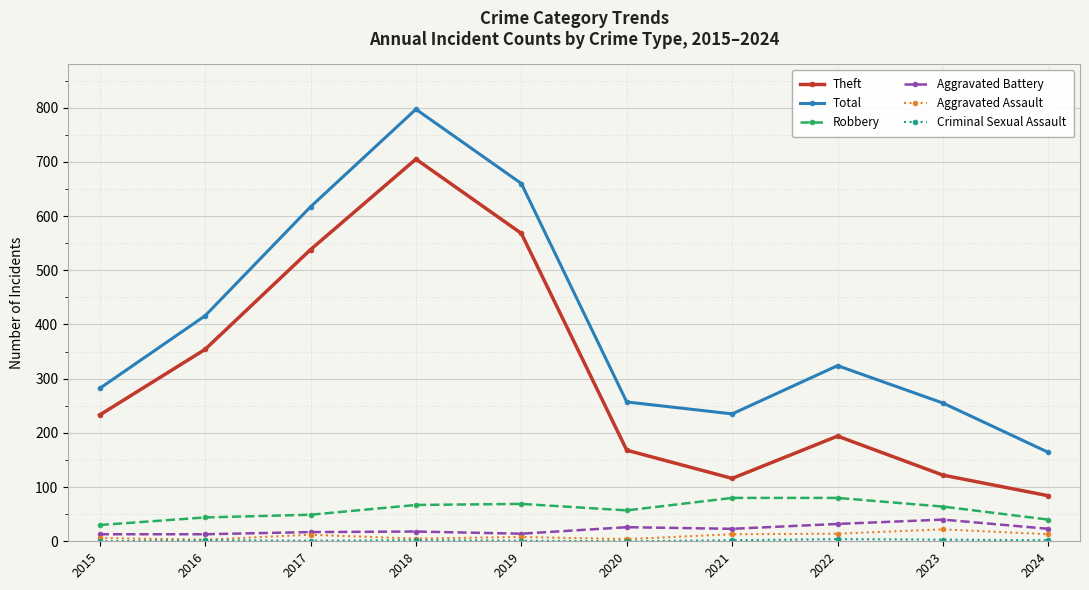

Between 2015 and 2017, which series saw the biggest shift?

Total